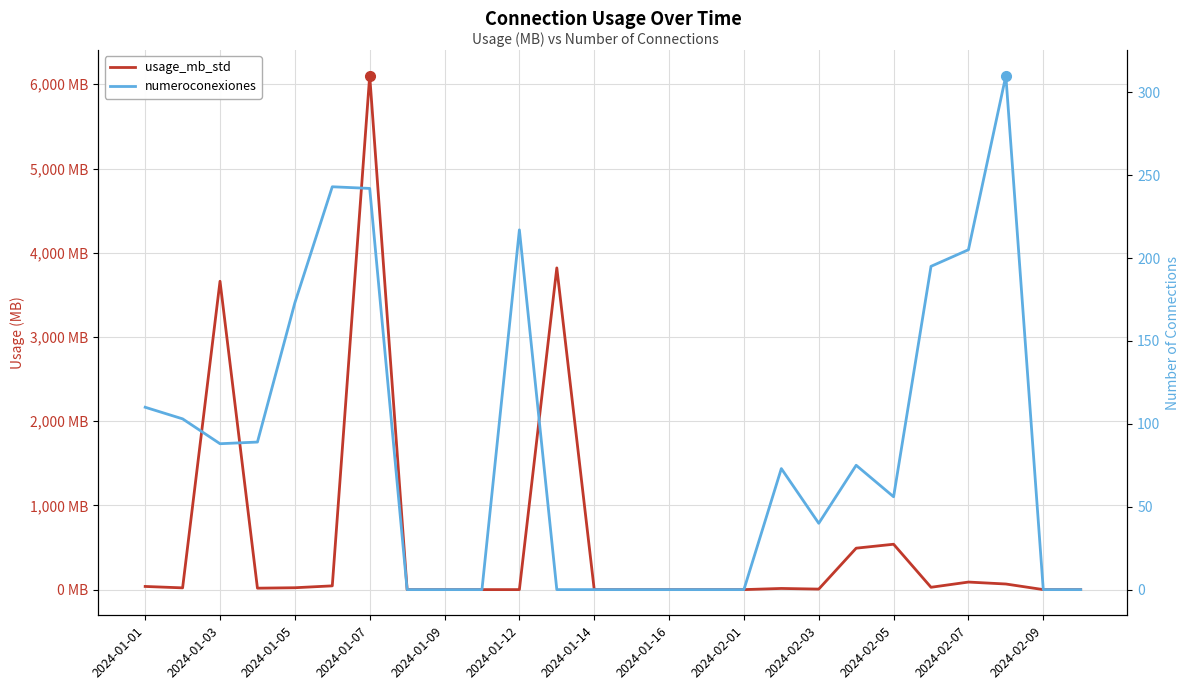

How many lines are shown in the chart?

2